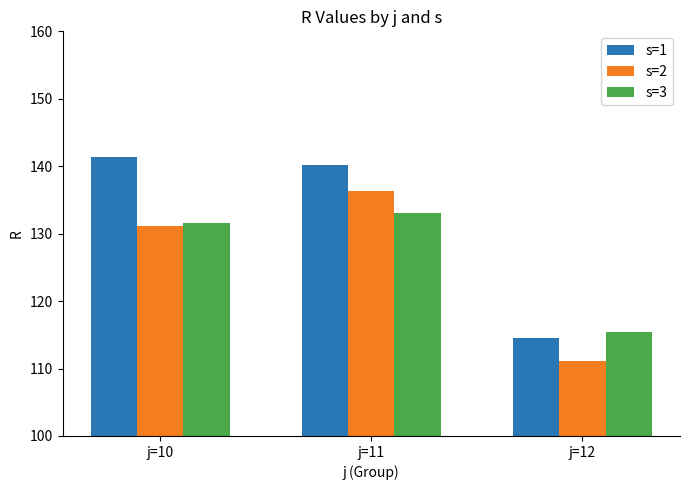

Count the number of data series in this chart.

3